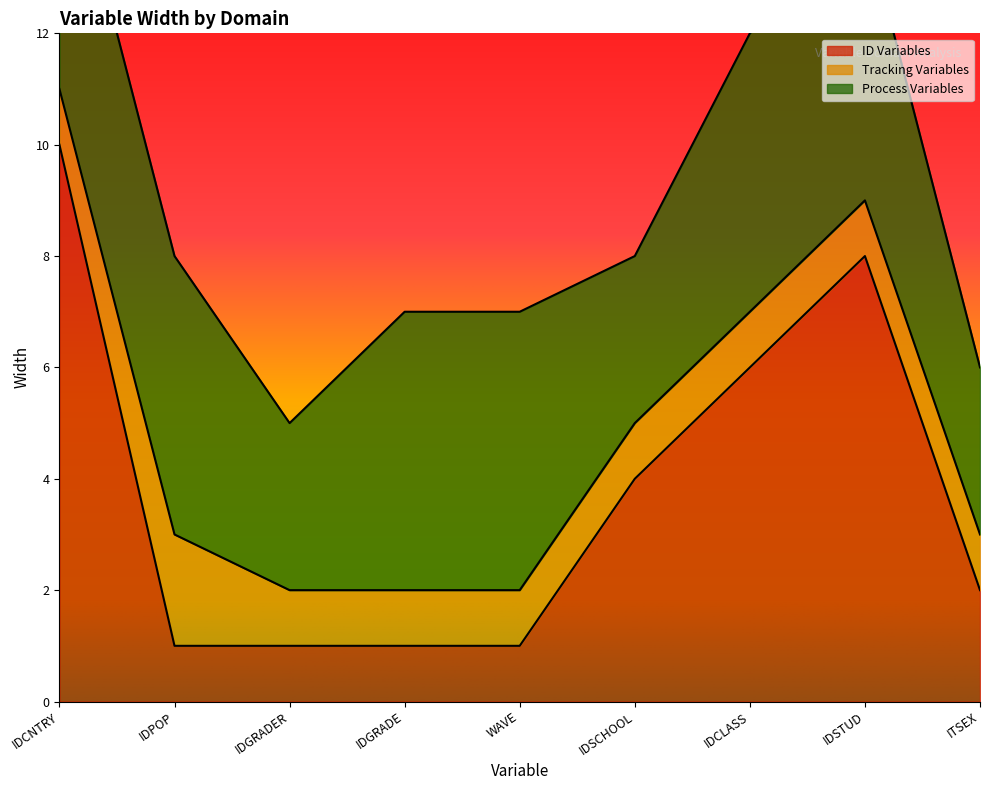

What is the label of the 7th point from the left?

IDCLASS